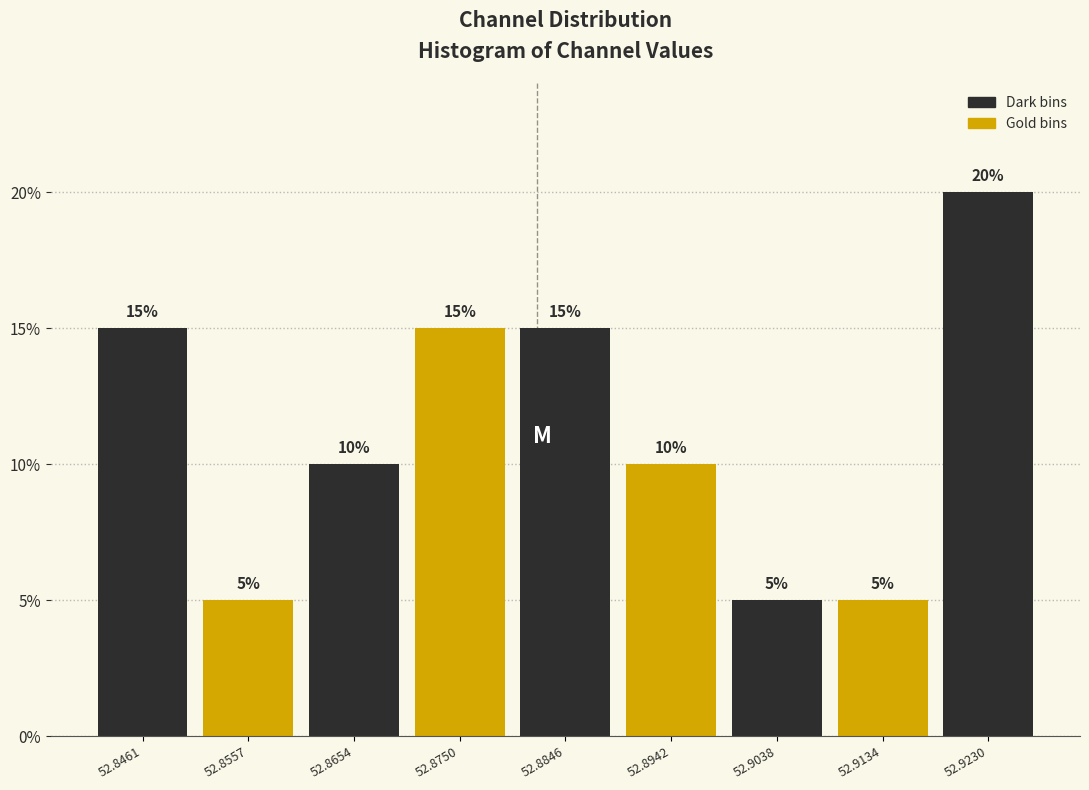

How tall is the bar that spans 52.899 to 52.909 on the x-axis? The bar edges are not printed on the chart, so give them approximately, as read against the axis.

5